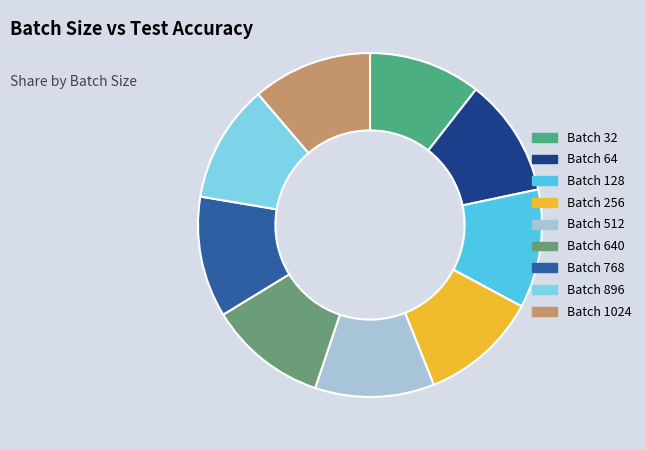

Count the number of slices in the pie.

9